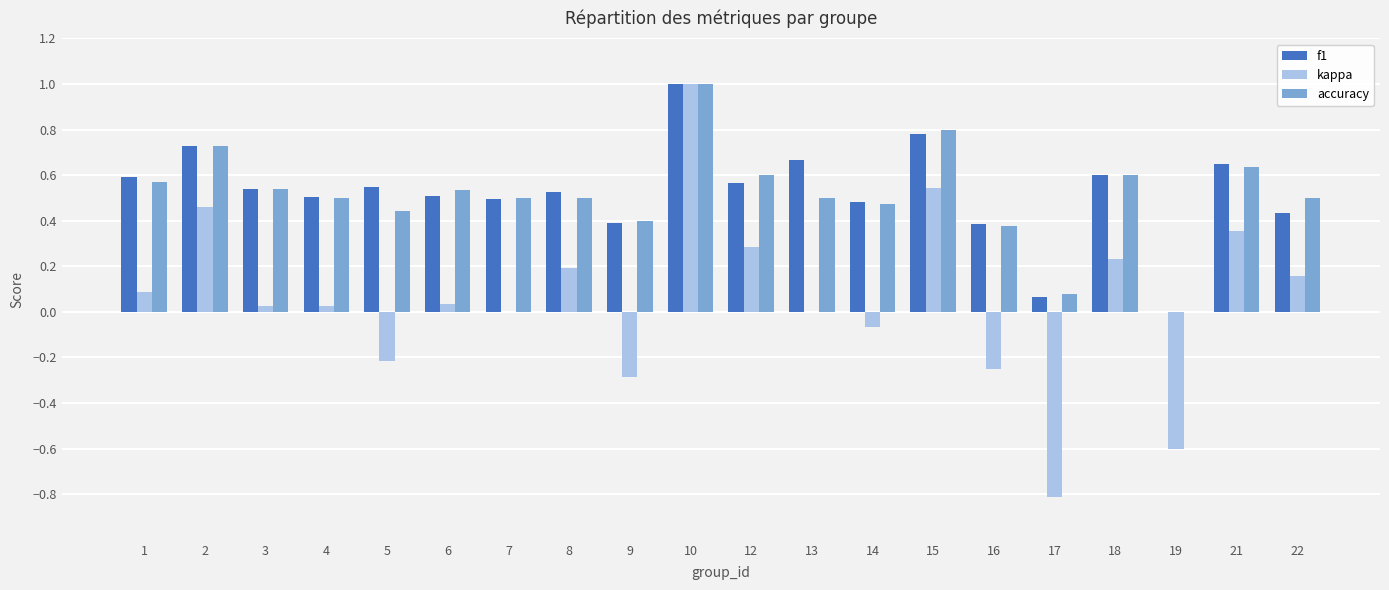

What is the sum of all accuracy values?

10.3